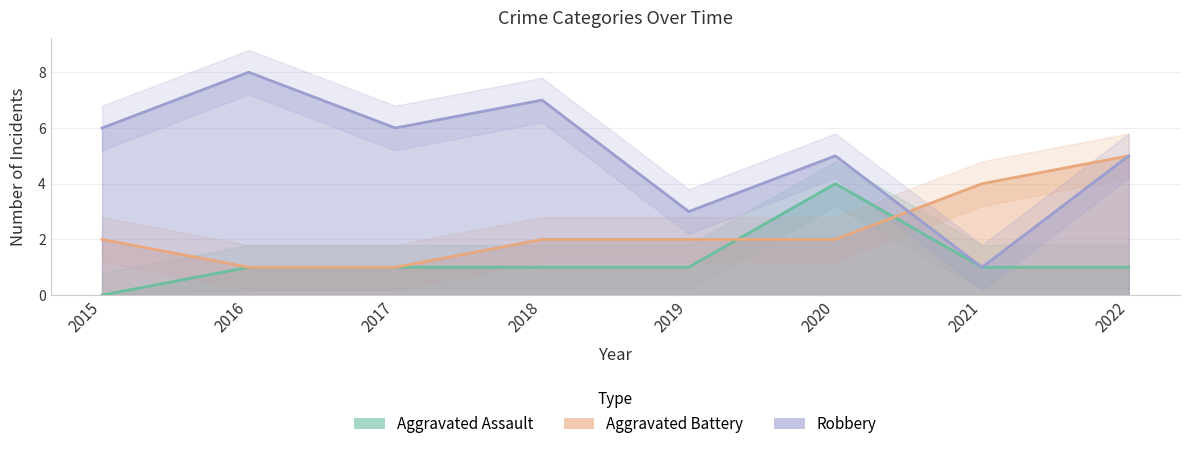

Which has a higher value, 2022 or 2021?

2022